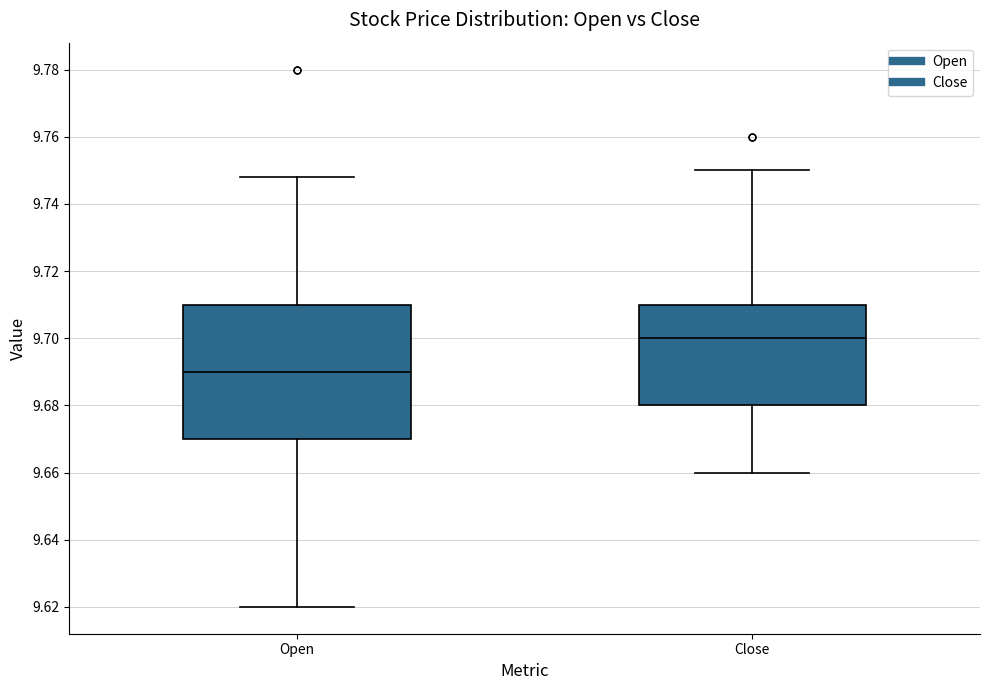

Which box's median line is the highest?

Close